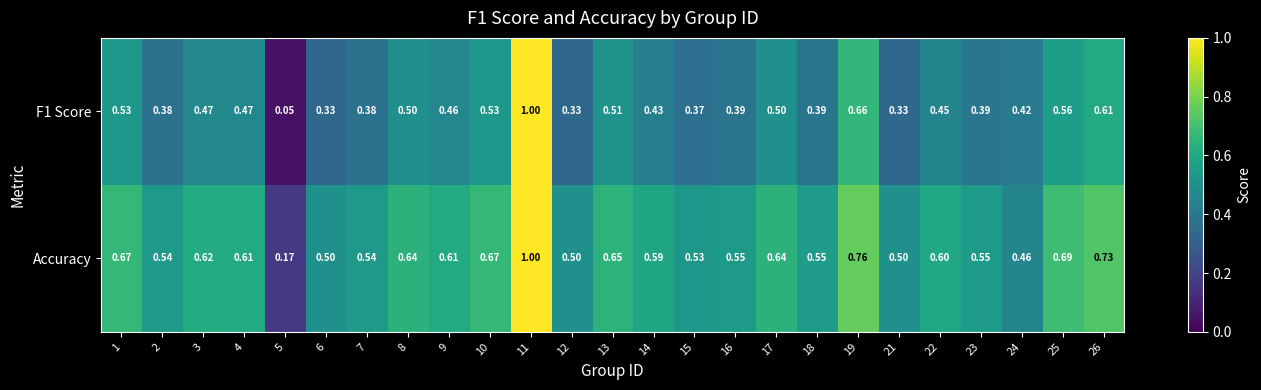

Which series has the largest total across all categories?

Accuracy